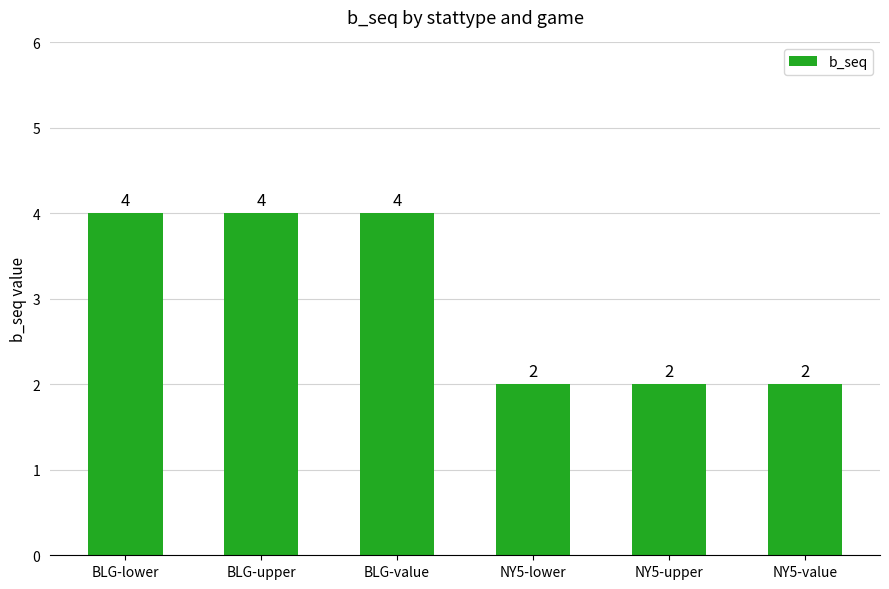

How many values are below 4?

3